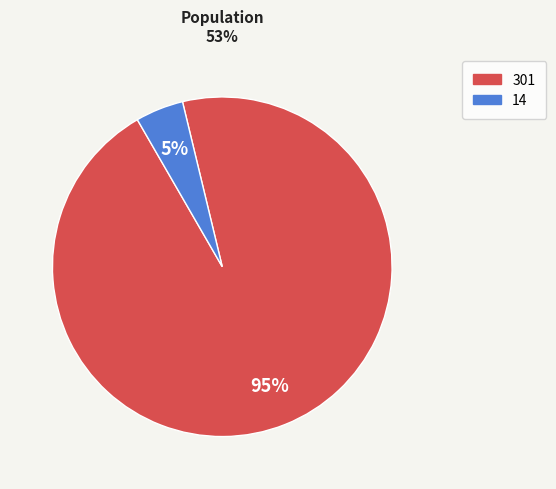

Is there any slice that represents more than half of the pie?

Yes